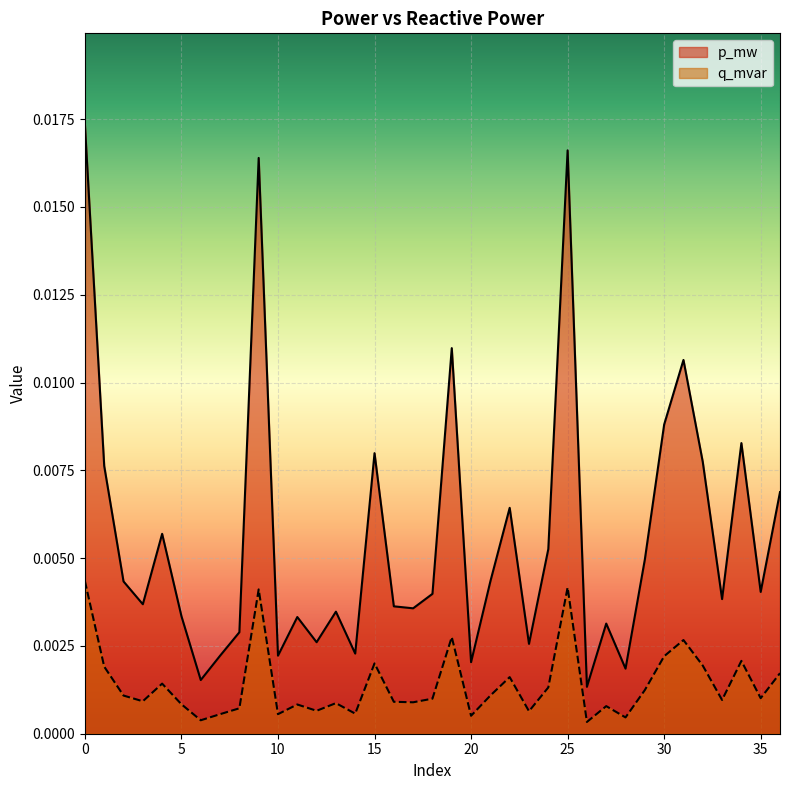

What are all the series names shown in the legend?

p_mw, q_mvar